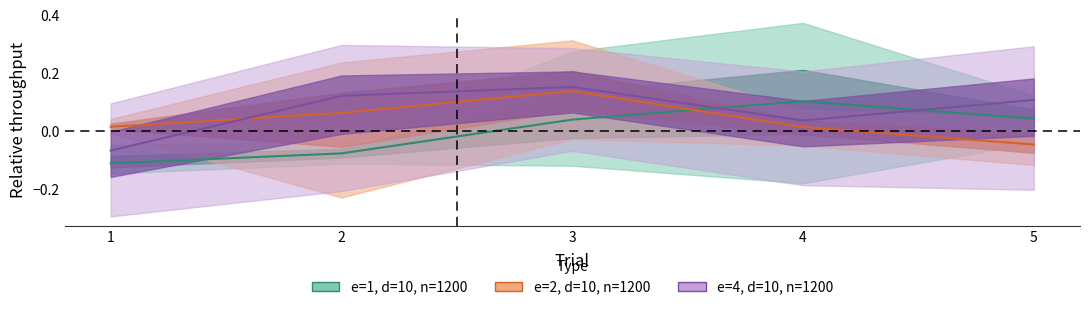

How many interior local peaks does the e=1 centre series have?

1